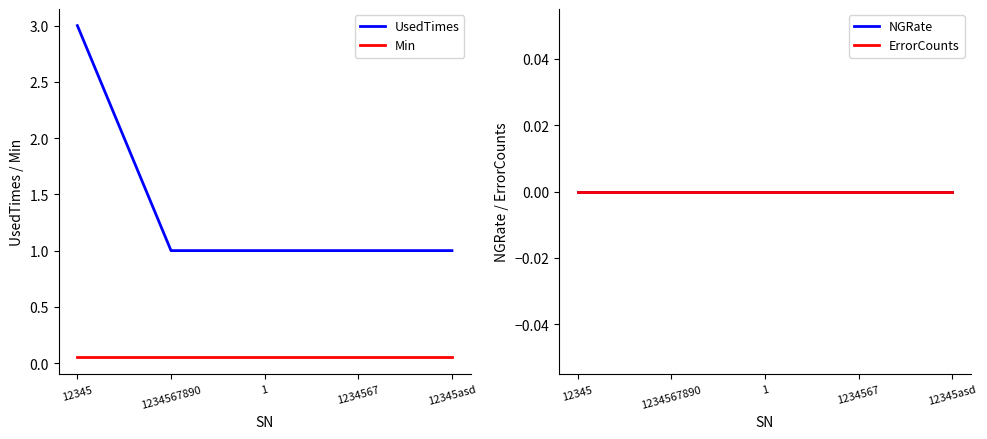

True or false: UsedTimes has more than 2 interior local peaks.

False